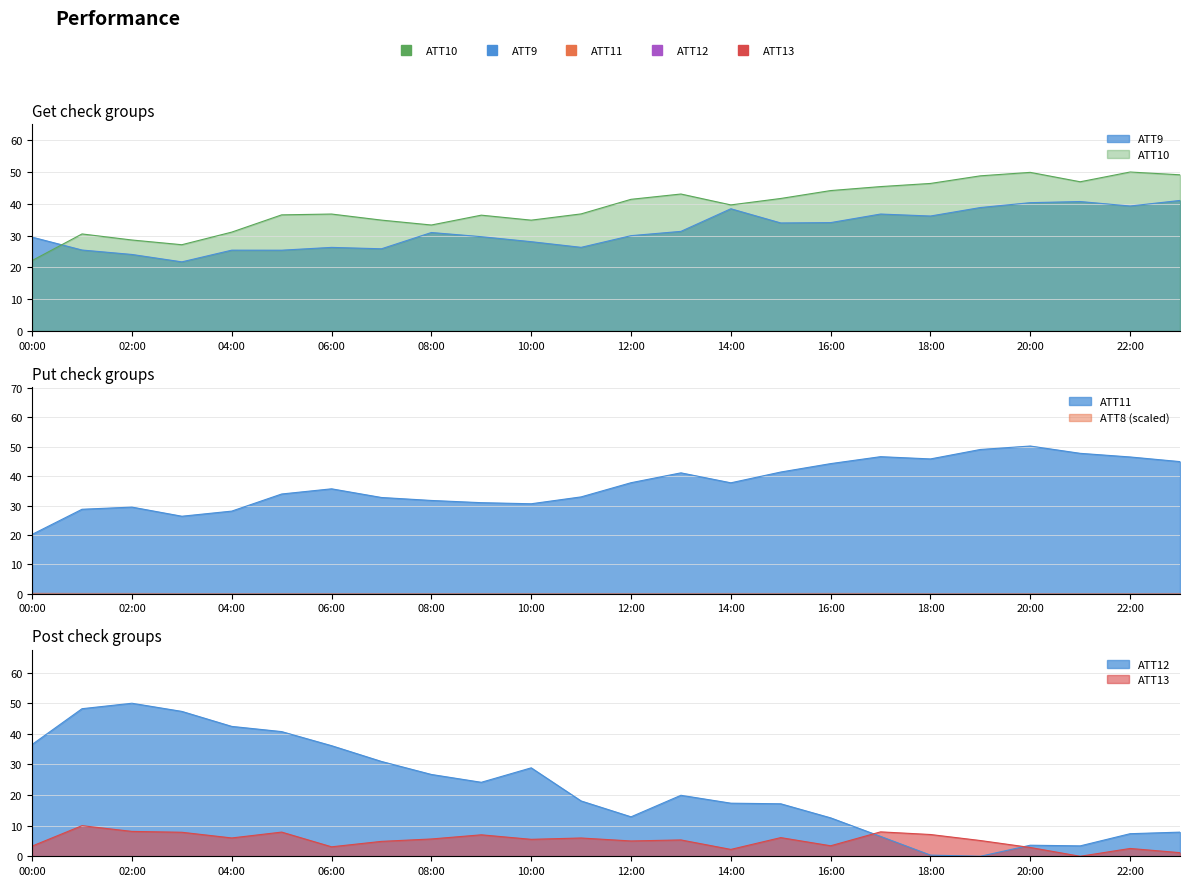

Does the chart display data point markers on the line(s)?

No